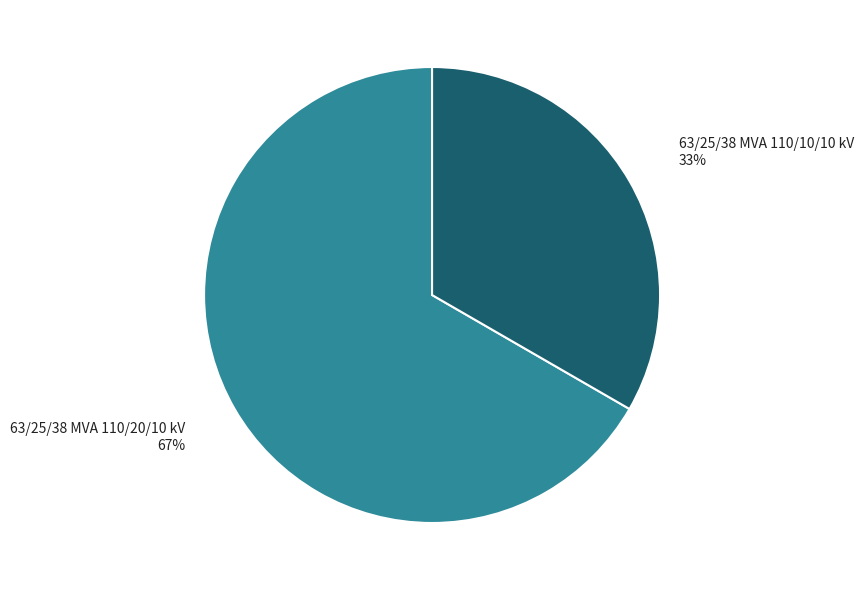

Count the number of slices in the pie.

2